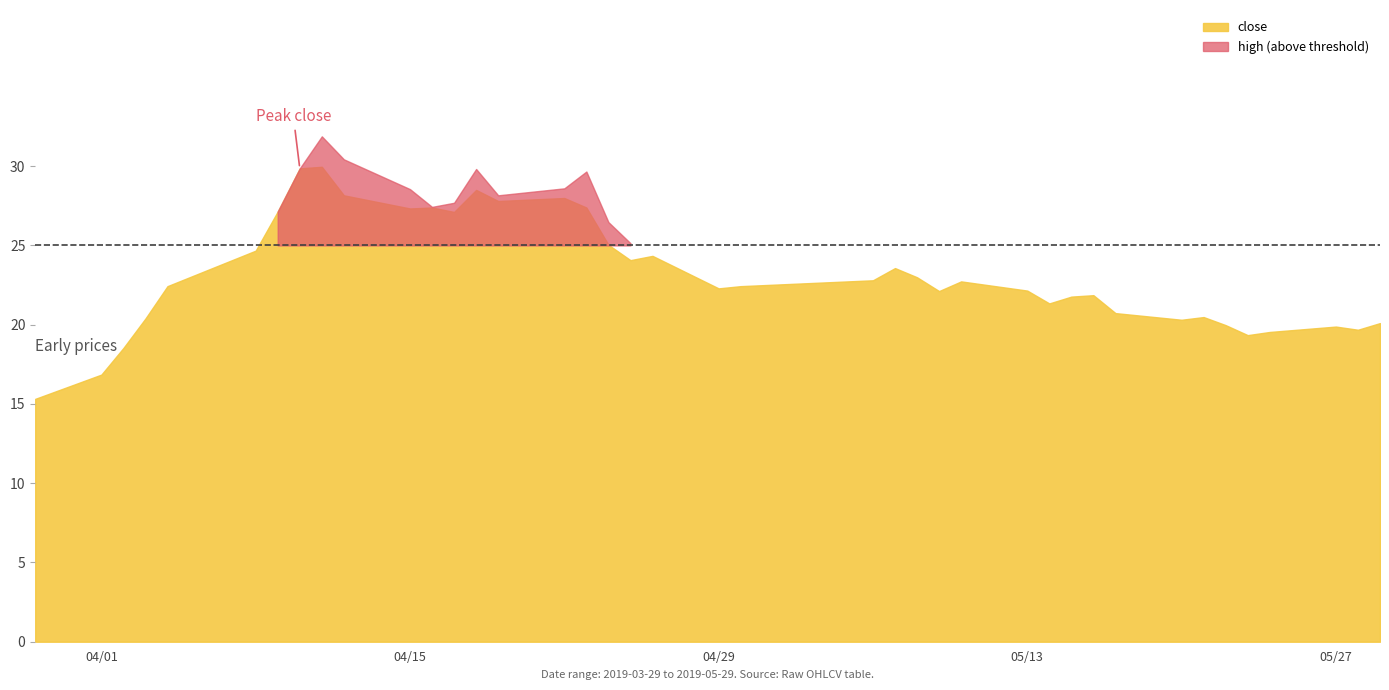

What is the value of the high point at the 7th from the left?

27.1